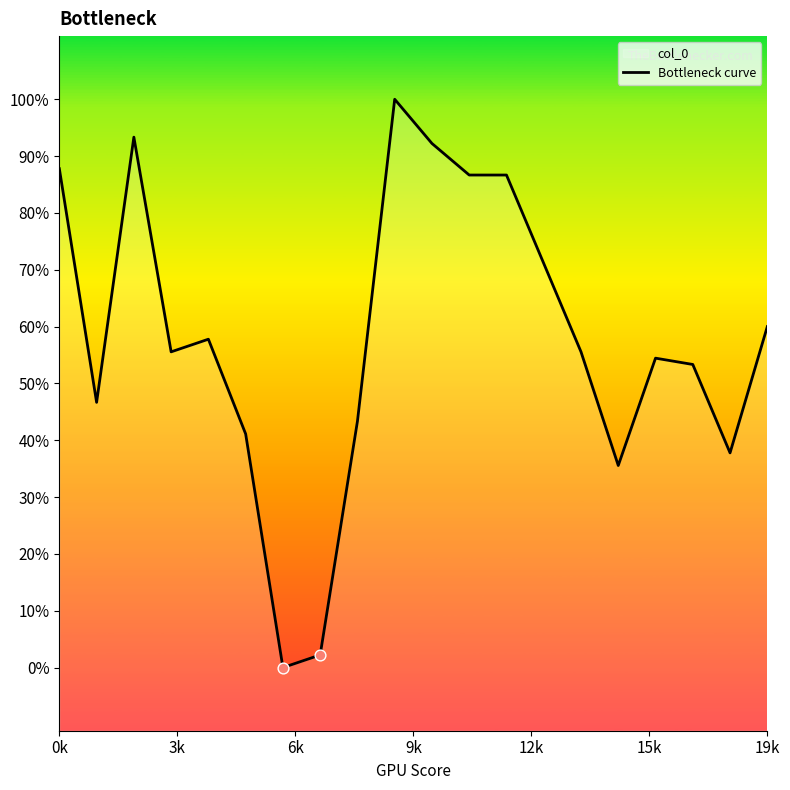

Approximately how many times larger is the value at 14 compared to 18?

1.0